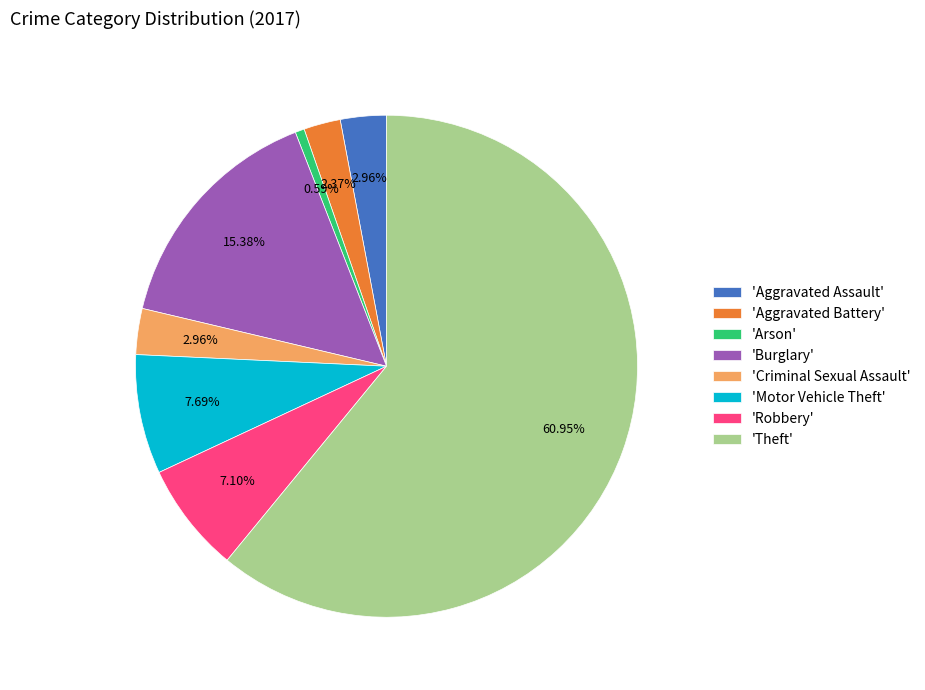

Which has a higher value, 'Aggravated Battery' or 'Aggravated Assault'?

'Aggravated Assault'